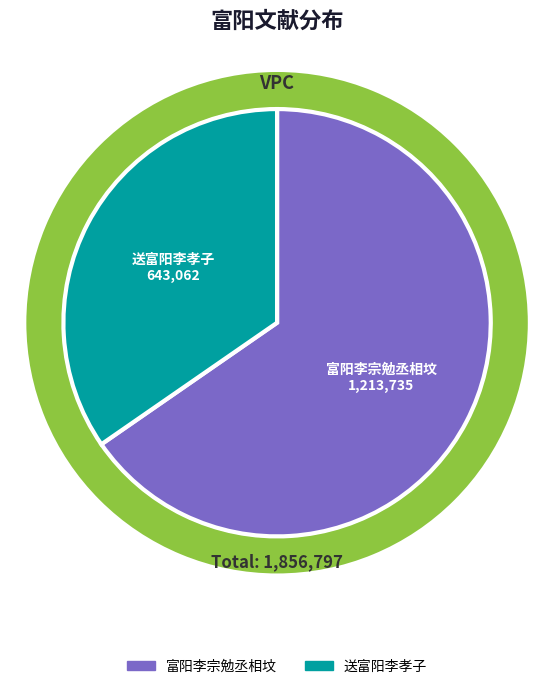

Which slice is the smallest?

送富阳李孝子